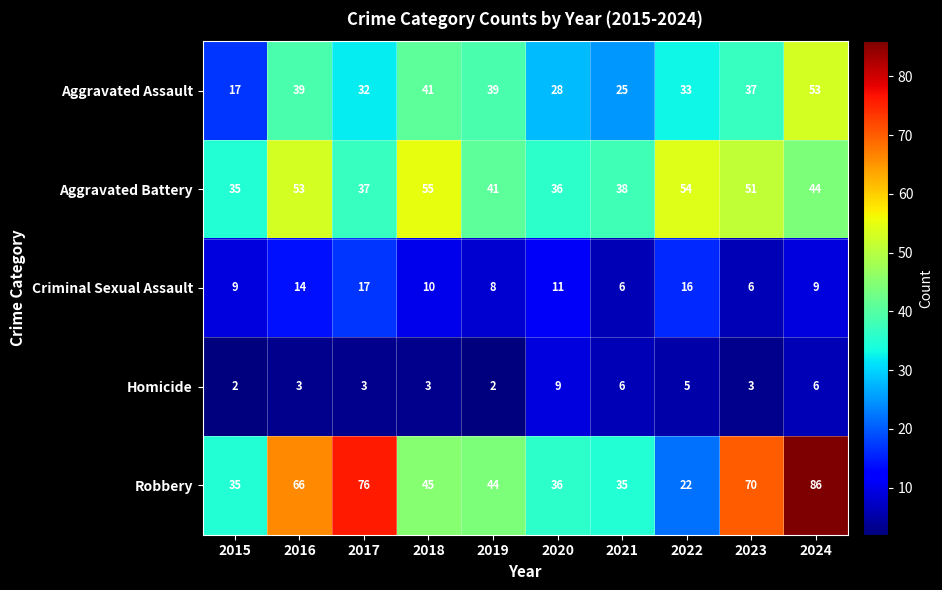

Rank the series at 2017 from highest to lowest value.

Robbery, Aggravated Battery, Aggravated Assault, Criminal Sexual Assault, Homicide